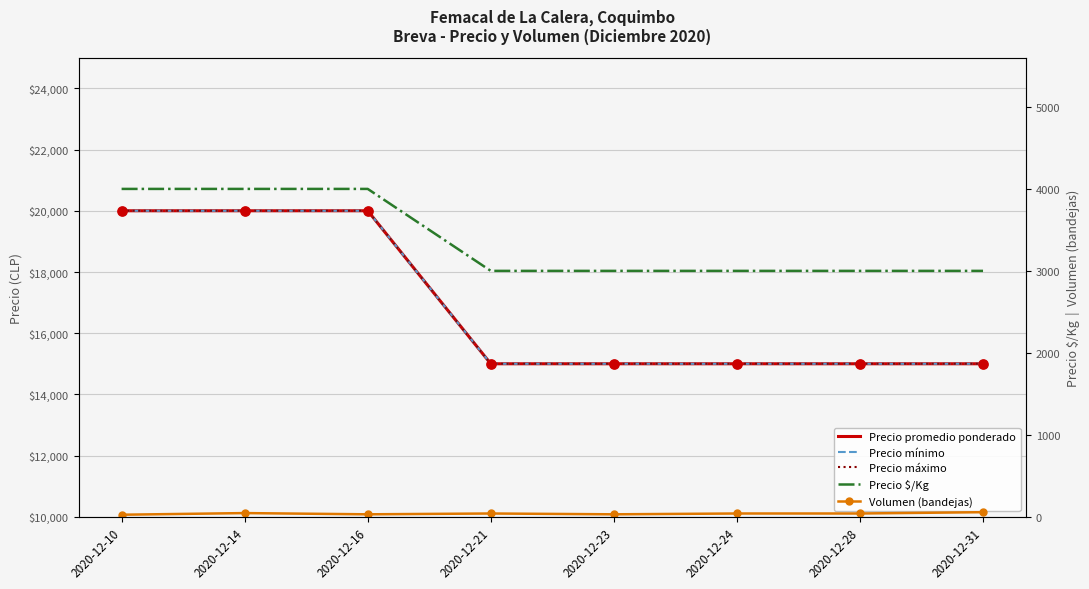

What are all the series names shown in the legend?

Precio promedio ponderado, Precio mínimo, Precio máximo, Precio $/Kg, Volumen (bandejas)